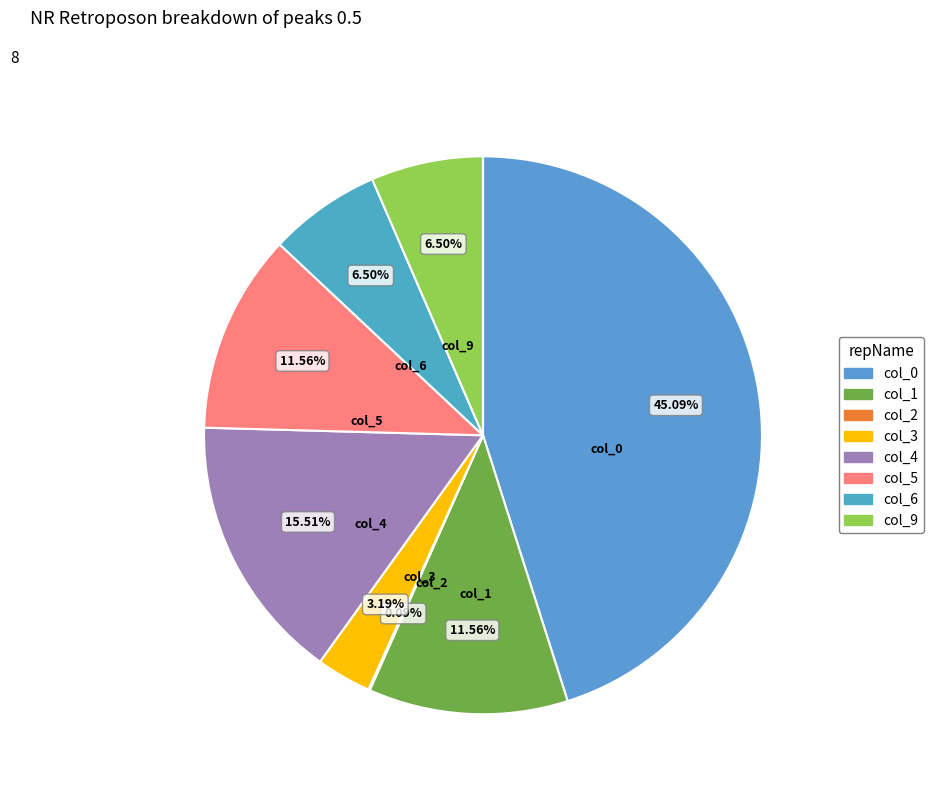

Is there any slice that represents more than half of the pie?

No